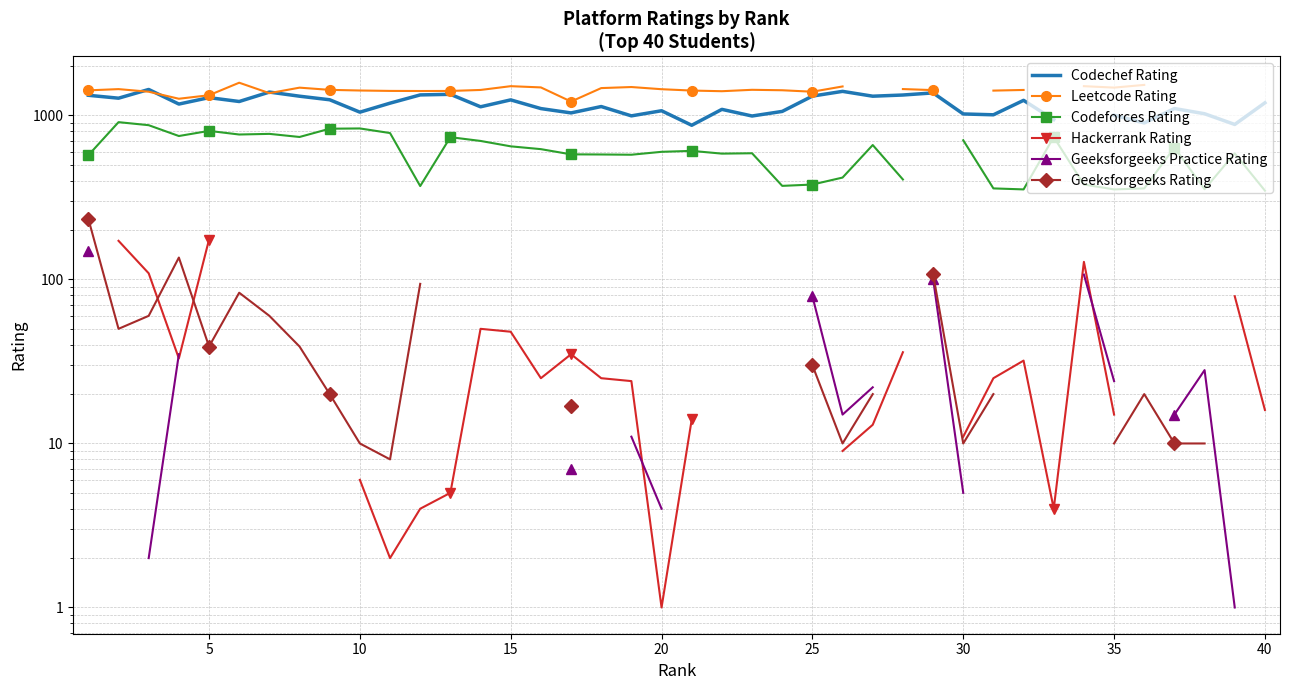

How many data points does each series have?

40